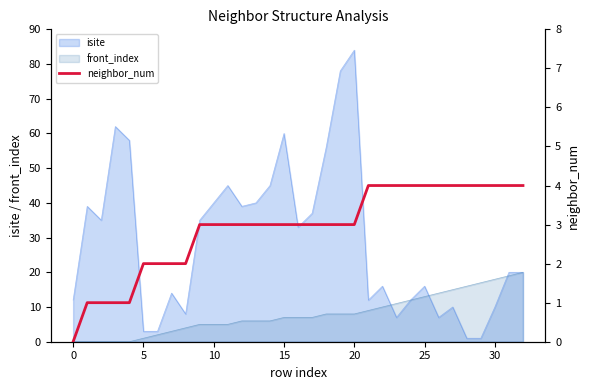

What is the change in value from 20 to 22?

+1